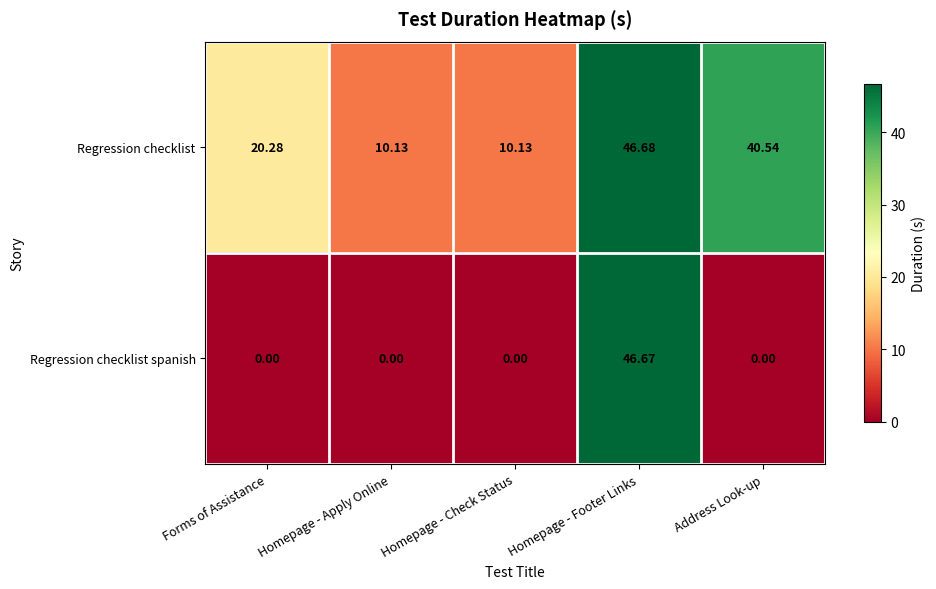

Is the value of Regression checklist at Forms of Assistance greater than the value of Regression checklist spanish at Homepage - Apply Online?

Yes